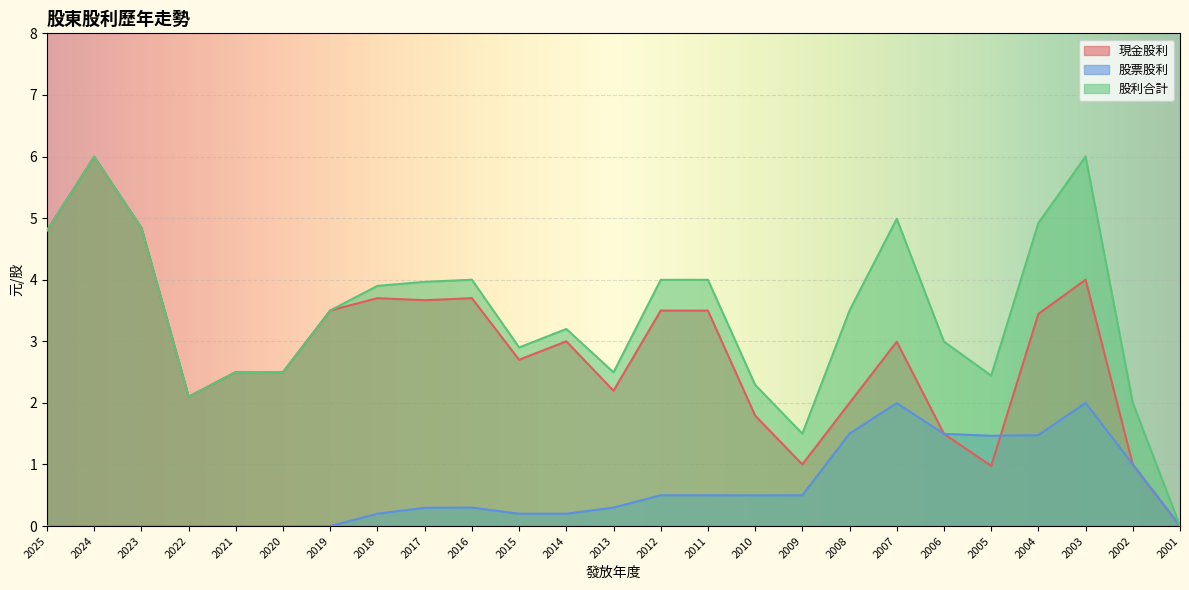

Reading left to right, what are all the values shown in this chart?

現金股利: 4.8	6.0	4.8	2.1	2.5	2.5	3.5	3.7	3.7	3.7	2.7	3.0	2.2	3.5	3.5	1.8	1.0	2.0	3.0	1.5	1.0	3.4	4.0	1.0	0.0
股票股利: 0.0	0.0	0.0	0.0	0.0	0.0	0.0	0.2	0.3	0.3	0.2	0.2	0.3	0.5	0.5	0.5	0.5	1.5	2.0	1.5	1.5	1.5	2.0	1.0	0.0
股利合計: 4.8	6.0	4.8	2.1	2.5	2.5	3.5	3.9	4.0	4.0	2.9	3.2	2.5	4.0	4.0	2.3	1.5	3.5	5.0	3.0	2.4	4.9	6.0	2.0	0.0